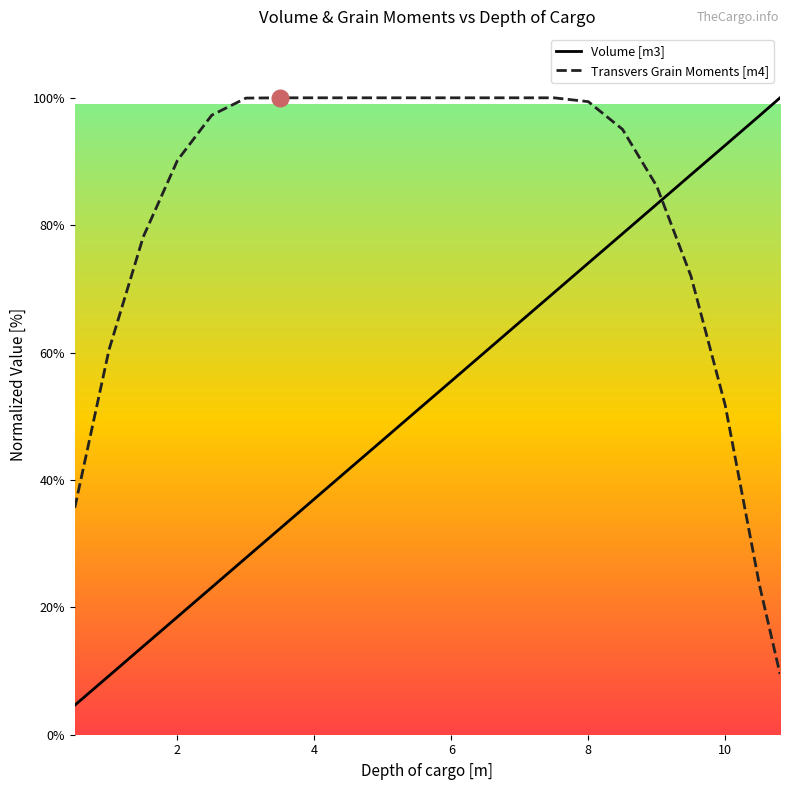

The value of Transvers Grain Moments [m4] at 6 is 100.0. True or false?

True